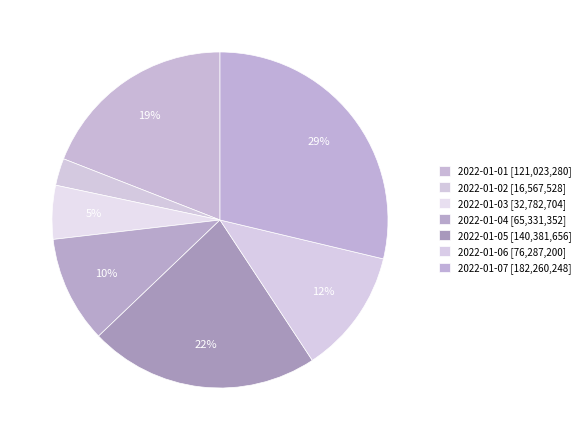

True or false: 2022-01-01 accounts for 13% of the total.

False